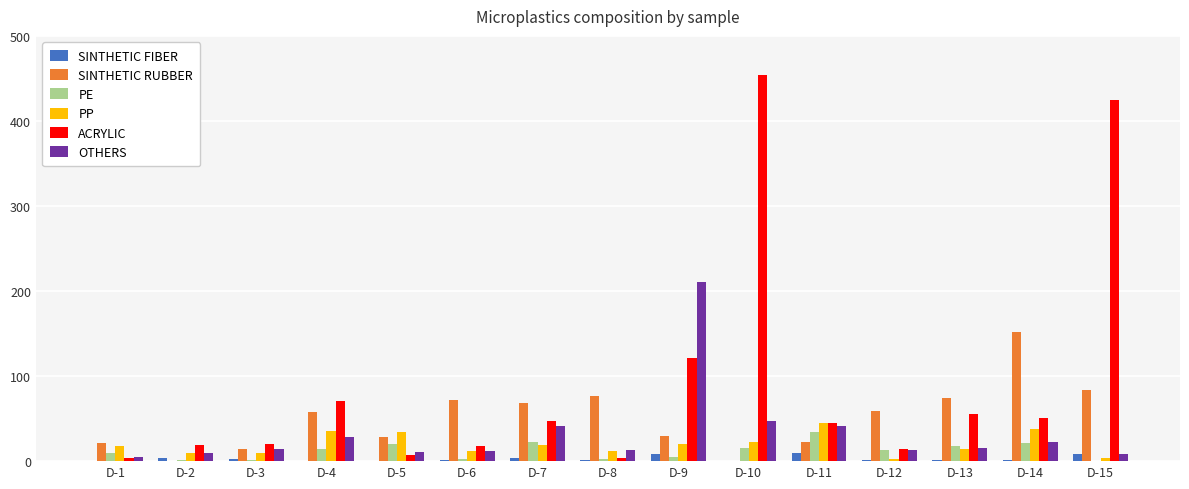

What is the sum of all PE values?

180